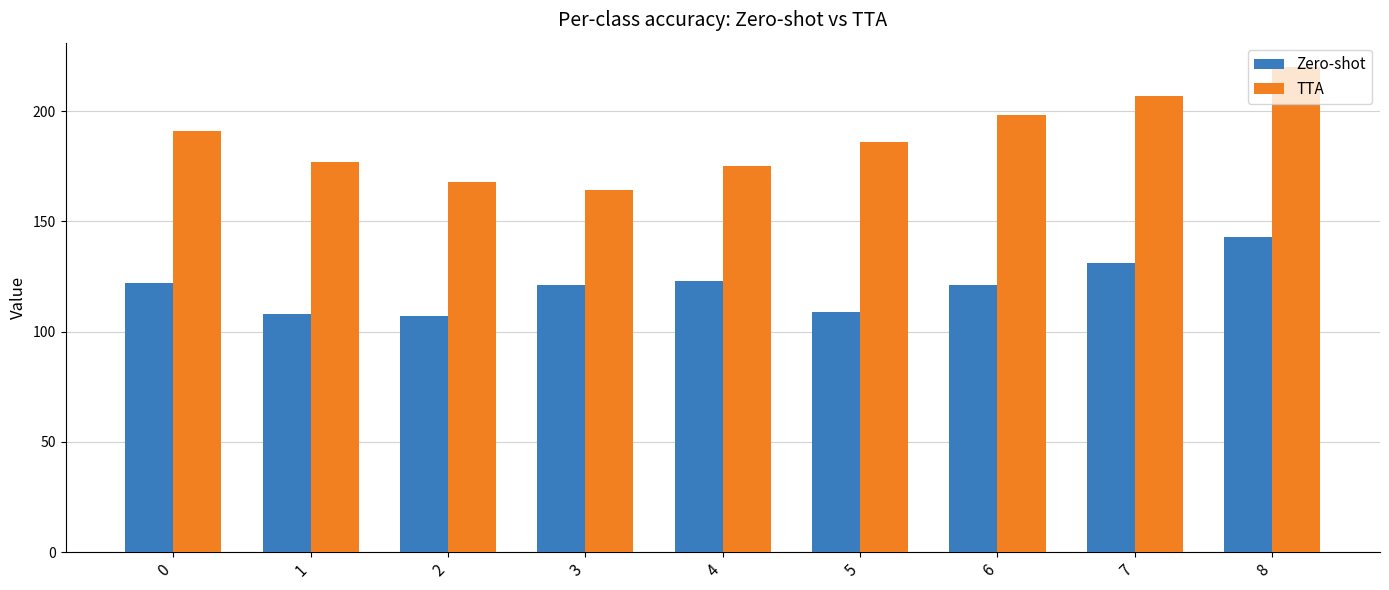

What is the minimum value shown in the chart?

107